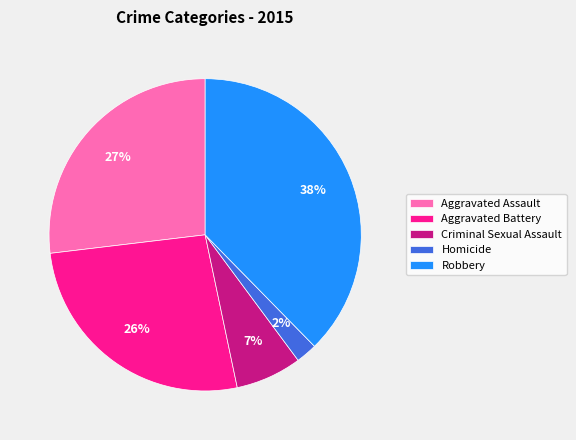

Between Homicide and Criminal Sexual Assault, which is larger?

Criminal Sexual Assault